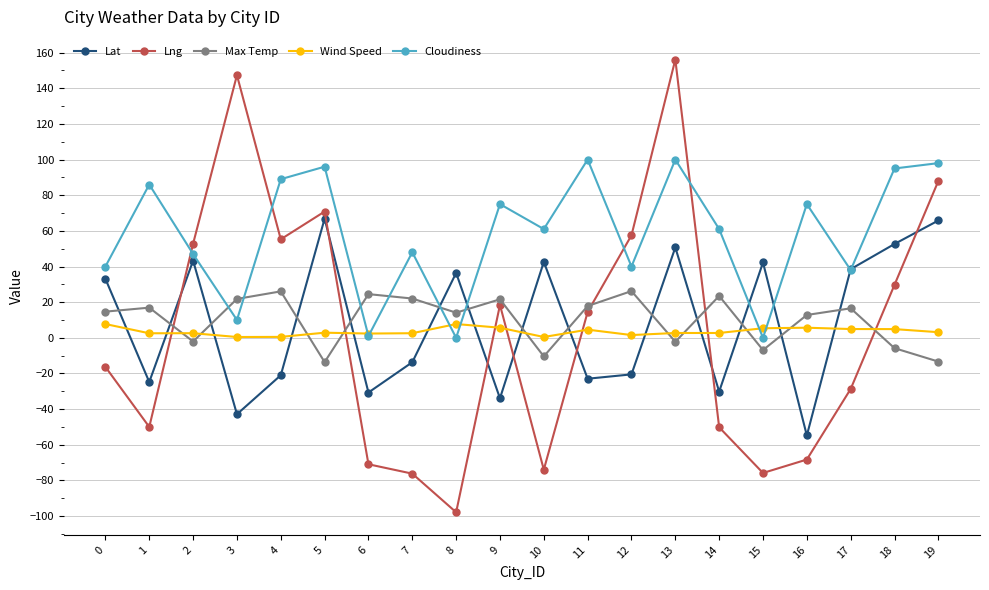

Is the value of Lat at 9 greater than the value of Max Temp at 9?

No